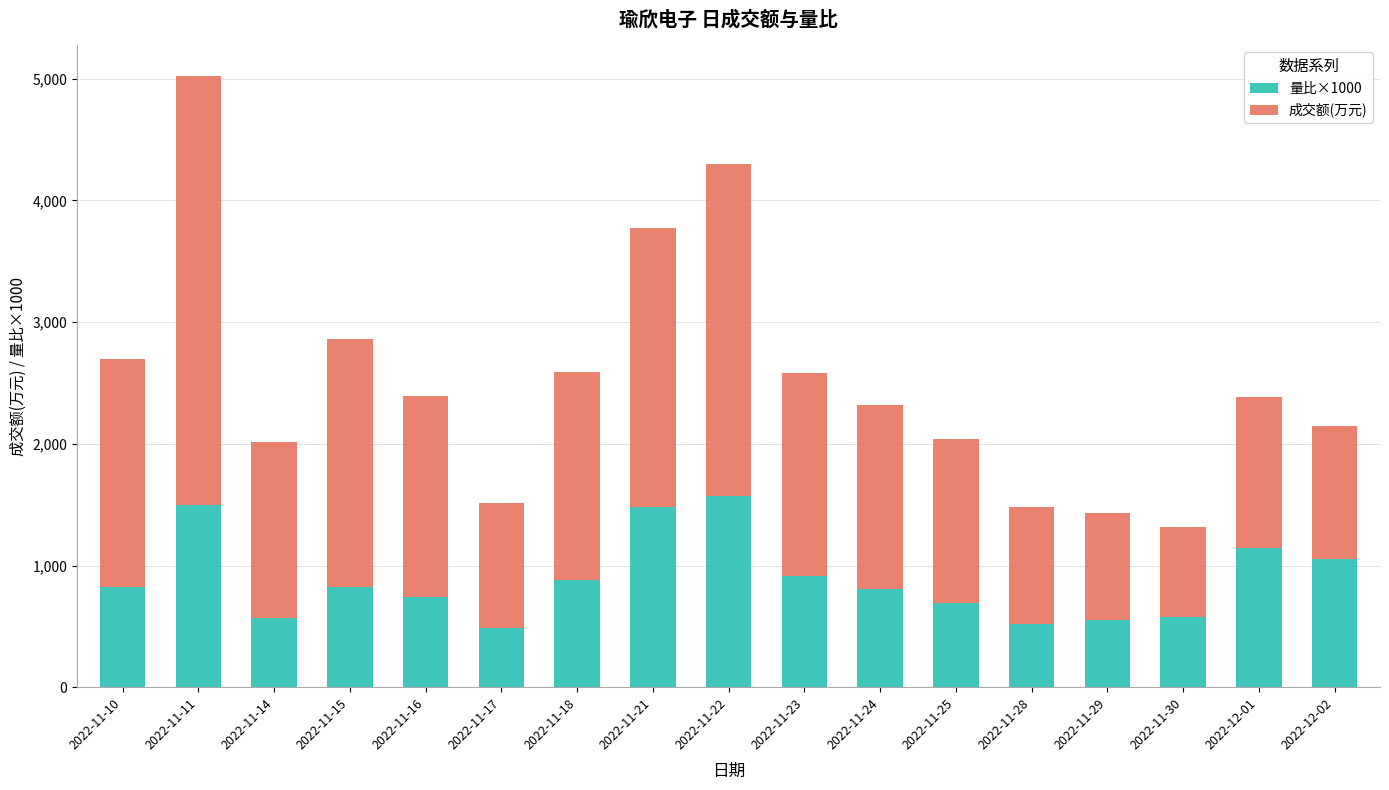

At which category is the sum across all series the highest?

2022-11-11